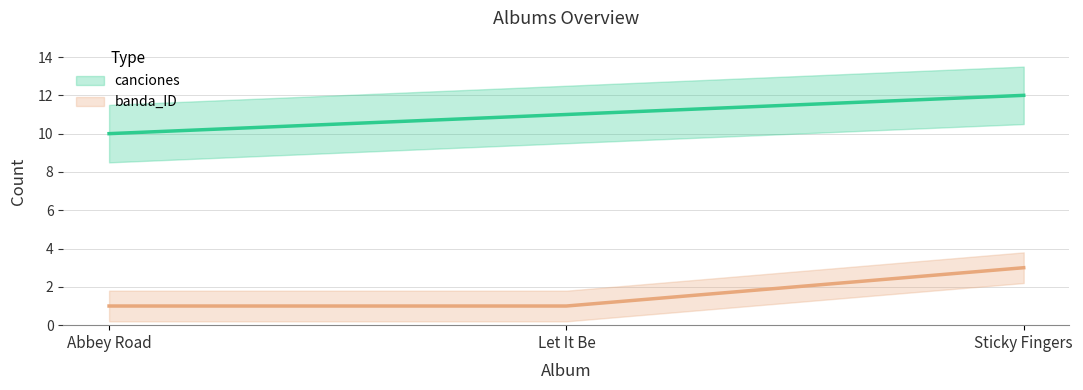

Reading right to left, transcribe all the data shown in this chart.

canciones: Sticky Fingers=12	Let It Be=11	Abbey Road=10
banda_ID: Sticky Fingers=3	Let It Be=1	Abbey Road=1